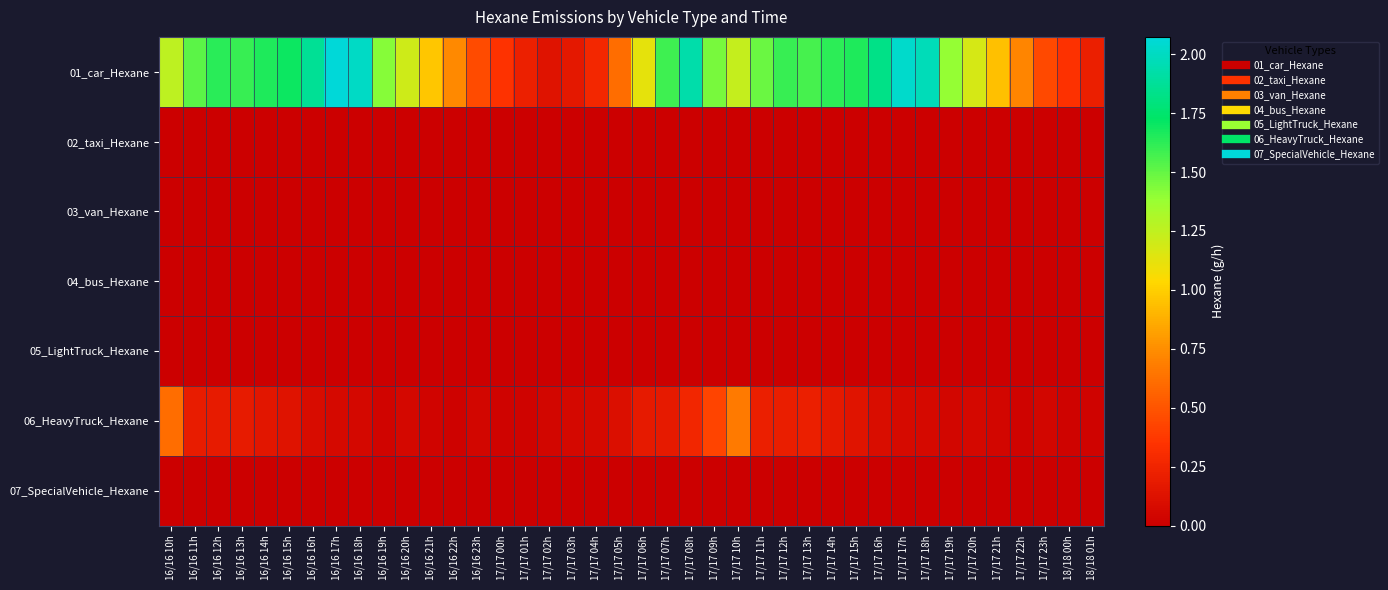

Reading right to left, list all the values displayed in this chart.

01_car_Hexane: 18/18 01h=0.2	18/18 00h=0.3	17/17 23h=0.4	17/17 22h=0.7	17/17 21h=0.9	17/17 20h=1.2	17/17 19h=1.4	17/17 18h=2.0	17/17 17h=2.0	17/17 16h=1.8	17/17 15h=1.7	17/17 14h=1.6	17/17 13h=1.6	17/17 12h=1.6	17/17 11h=1.5	17/17 10h=1.2	17/17 09h=1.5	17/17 08h=1.9	17/17 07h=1.6	17/17 06h=1.1	17/17 05h=0.6	17/17 04h=0.3	17/17 03h=0.2	17/17 02h=0.1	17/17 01h=0.2	17/17 00h=0.3	16/16 23h=0.5	16/16 22h=0.7	16/16 21h=1.0	16/16 20h=1.2	16/16 19h=1.4	16/16 18h=2.0	16/16 17h=2.1	16/16 16h=1.9	16/16 15h=1.7	16/16 14h=1.7	16/16 13h=1.6	16/16 12h=1.6	16/16 11h=1.5	16/16 10h=1.3
02_taxi_Hexane: 18/18 01h=0.0	18/18 00h=0.0	17/17 23h=0.0	17/17 22h=0.0	17/17 21h=0.0	17/17 20h=0.0	17/17 19h=0.0	17/17 18h=0.0	17/17 17h=0.0	17/17 16h=0.0	17/17 15h=0.0	17/17 14h=0.0	17/17 13h=0.0	17/17 12h=0.0	17/17 11h=0.0	17/17 10h=0.0	17/17 09h=0.0	17/17 08h=0.0	17/17 07h=0.0	17/17 06h=0.0	17/17 05h=0.0	17/17 04h=0.0	17/17 03h=0.0	17/17 02h=0.0	17/17 01h=0.0	17/17 00h=0.0	16/16 23h=0.0	16/16 22h=0.0	16/16 21h=0.0	16/16 20h=0.0	16/16 19h=0.0	16/16 18h=0.0	16/16 17h=0.0	16/16 16h=0.0	16/16 15h=0.0	16/16 14h=0.0	16/16 13h=0.0	16/16 12h=0.0	16/16 11h=0.0	16/16 10h=0.0
03_van_Hexane: 18/18 01h=0.0	18/18 00h=0.0	17/17 23h=0.0	17/17 22h=0.0	17/17 21h=0.0	17/17 20h=0.0	17/17 19h=0.0	17/17 18h=0.0	17/17 17h=0.0	17/17 16h=0.0	17/17 15h=0.0	17/17 14h=0.0	17/17 13h=0.0	17/17 12h=0.0	17/17 11h=0.0	17/17 10h=0.0	17/17 09h=0.0	17/17 08h=0.0	17/17 07h=0.0	17/17 06h=0.0	17/17 05h=0.0	17/17 04h=0.0	17/17 03h=0.0	17/17 02h=0.0	17/17 01h=0.0	17/17 00h=0.0	16/16 23h=0.0	16/16 22h=0.0	16/16 21h=0.0	16/16 20h=0.0	16/16 19h=0.0	16/16 18h=0.0	16/16 17h=0.0	16/16 16h=0.0	16/16 15h=0.0	16/16 14h=0.0	16/16 13h=0.0	16/16 12h=0.0	16/16 11h=0.0	16/16 10h=0.0
04_bus_Hexane: 18/18 01h=0.0	18/18 00h=0.0	17/17 23h=0.0	17/17 22h=0.0	17/17 21h=0.0	17/17 20h=0.0	17/17 19h=0.0	17/17 18h=0.0	17/17 17h=0.0	17/17 16h=0.0	17/17 15h=0.0	17/17 14h=0.0	17/17 13h=0.0	17/17 12h=0.0	17/17 11h=0.0	17/17 10h=0.0	17/17 09h=0.0	17/17 08h=0.0	17/17 07h=0.0	17/17 06h=0.0	17/17 05h=0.0	17/17 04h=0.0	17/17 03h=0.0	17/17 02h=0.0	17/17 01h=0.0	17/17 00h=0.0	16/16 23h=0.0	16/16 22h=0.0	16/16 21h=0.0	16/16 20h=0.0	16/16 19h=0.0	16/16 18h=0.0	16/16 17h=0.0	16/16 16h=0.0	16/16 15h=0.0	16/16 14h=0.0	16/16 13h=0.0	16/16 12h=0.0	16/16 11h=0.0	16/16 10h=0.0
05_LightTruck_Hexane: 18/18 01h=0.0	18/18 00h=0.0	17/17 23h=0.0	17/17 22h=0.0	17/17 21h=0.0	17/17 20h=0.0	17/17 19h=0.0	17/17 18h=0.0	17/17 17h=0.0	17/17 16h=0.0	17/17 15h=0.0	17/17 14h=0.0	17/17 13h=0.0	17/17 12h=0.0	17/17 11h=0.0	17/17 10h=0.0	17/17 09h=0.0	17/17 08h=0.0	17/17 07h=0.0	17/17 06h=0.0	17/17 05h=0.0	17/17 04h=0.0	17/17 03h=0.0	17/17 02h=0.0	17/17 01h=0.0	17/17 00h=0.0	16/16 23h=0.0	16/16 22h=0.0	16/16 21h=0.0	16/16 20h=0.0	16/16 19h=0.0	16/16 18h=0.0	16/16 17h=0.0	16/16 16h=0.0	16/16 15h=0.0	16/16 14h=0.0	16/16 13h=0.0	16/16 12h=0.0	16/16 11h=0.0	16/16 10h=0.0
06_HeavyTruck_Hexane: 18/18 01h=0.0	18/18 00h=0.0	17/17 23h=0.0	17/17 22h=0.0	17/17 21h=0.0	17/17 20h=0.1	17/17 19h=0.0	17/17 18h=0.1	17/17 17h=0.1	17/17 16h=0.1	17/17 15h=0.1	17/17 14h=0.2	17/17 13h=0.2	17/17 12h=0.2	17/17 11h=0.2	17/17 10h=0.7	17/17 09h=0.4	17/17 08h=0.3	17/17 07h=0.2	17/17 06h=0.2	17/17 05h=0.1	17/17 04h=0.1	17/17 03h=0.1	17/17 02h=0.0	17/17 01h=0.0	17/17 00h=0.0	16/16 23h=0.0	16/16 22h=0.0	16/16 21h=0.0	16/16 20h=0.1	16/16 19h=0.0	16/16 18h=0.1	16/16 17h=0.1	16/16 16h=0.1	16/16 15h=0.1	16/16 14h=0.2	16/16 13h=0.2	16/16 12h=0.2	16/16 11h=0.2	16/16 10h=0.6
07_SpecialVehicle_Hexane: 18/18 01h=0.0	18/18 00h=0.0	17/17 23h=0.0	17/17 22h=0.0	17/17 21h=0.0	17/17 20h=0.0	17/17 19h=0.0	17/17 18h=0.0	17/17 17h=0.0	17/17 16h=0.0	17/17 15h=0.0	17/17 14h=0.0	17/17 13h=0.0	17/17 12h=0.0	17/17 11h=0.0	17/17 10h=0.0	17/17 09h=0.0	17/17 08h=0.0	17/17 07h=0.0	17/17 06h=0.0	17/17 05h=0.0	17/17 04h=0.0	17/17 03h=0.0	17/17 02h=0.0	17/17 01h=0.0	17/17 00h=0.0	16/16 23h=0.0	16/16 22h=0.0	16/16 21h=0.0	16/16 20h=0.0	16/16 19h=0.0	16/16 18h=0.0	16/16 17h=0.0	16/16 16h=0.0	16/16 15h=0.0	16/16 14h=0.0	16/16 13h=0.0	16/16 12h=0.0	16/16 11h=0.0	16/16 10h=0.0